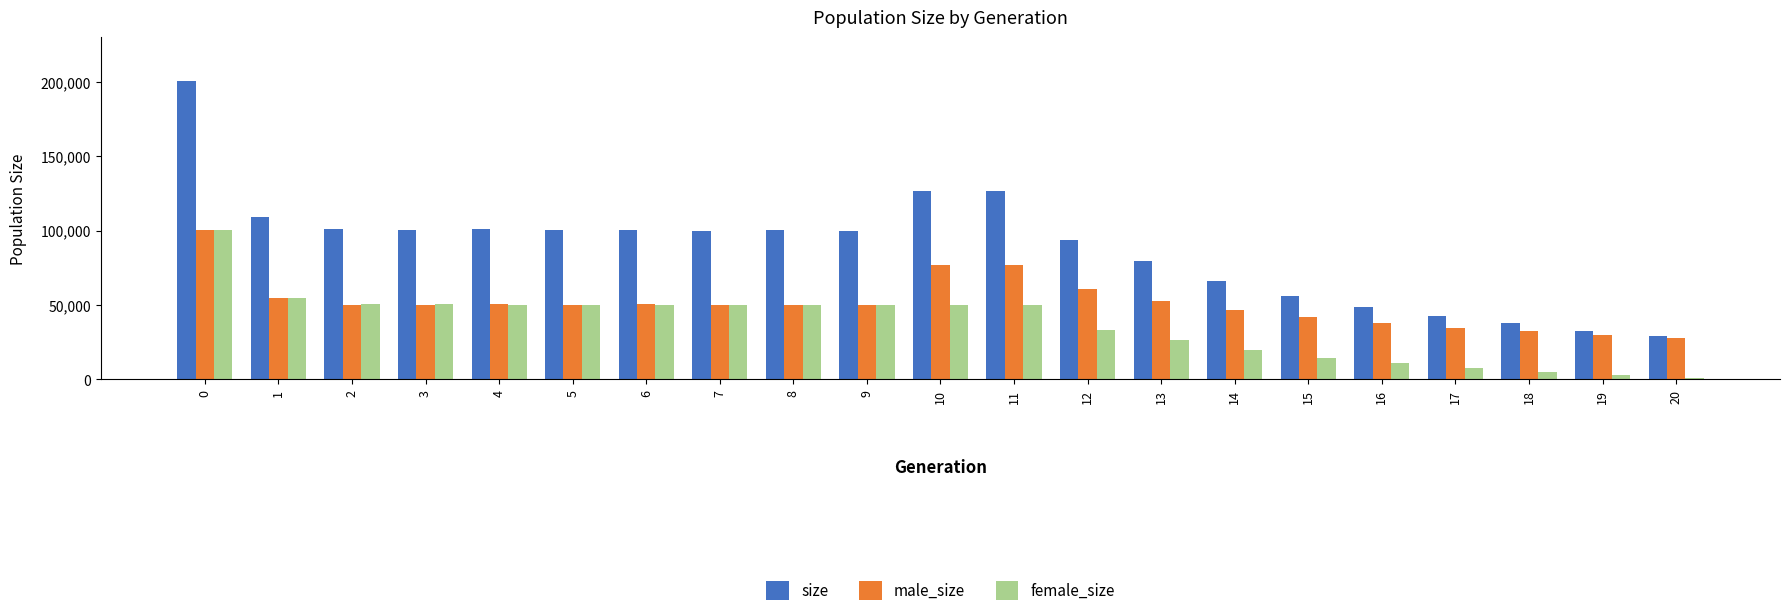

What is the difference between the male_size values at 14 and 11?

30396